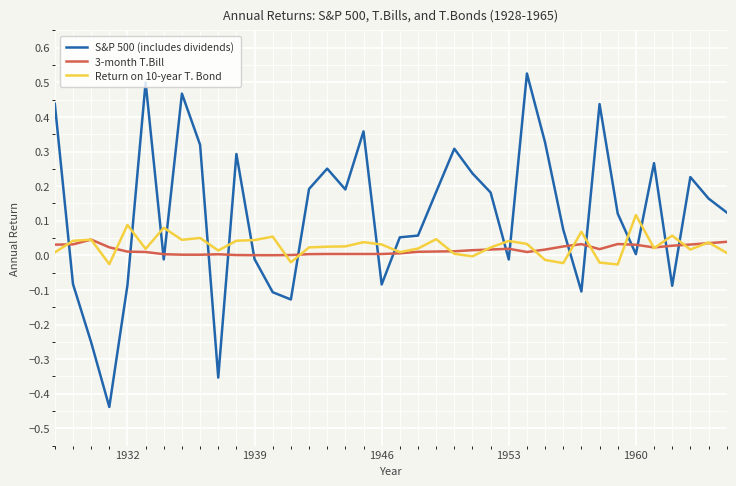

Rank the series by their maximum value, from highest to lowest.

S&P 500 (includes dividends), Return on 10-year T. Bond, 3-month T.Bill